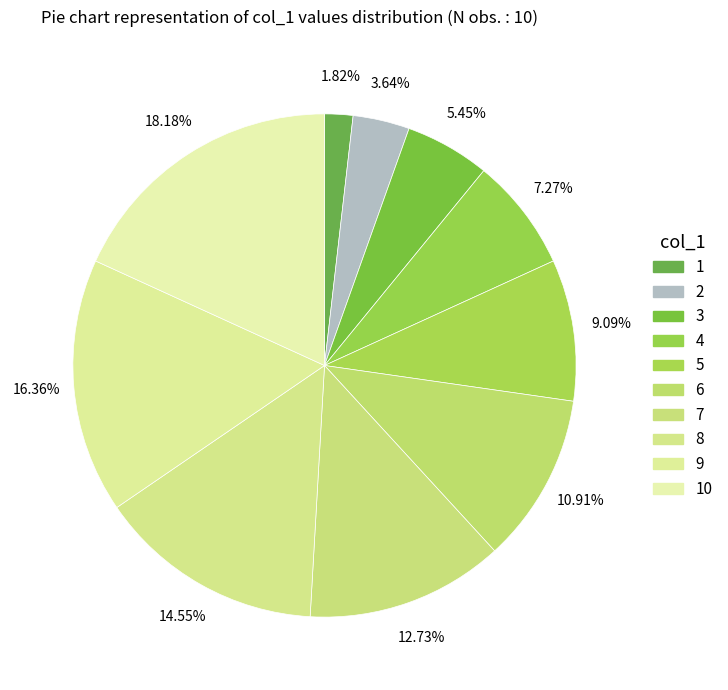

How many segments does this pie chart have?

10